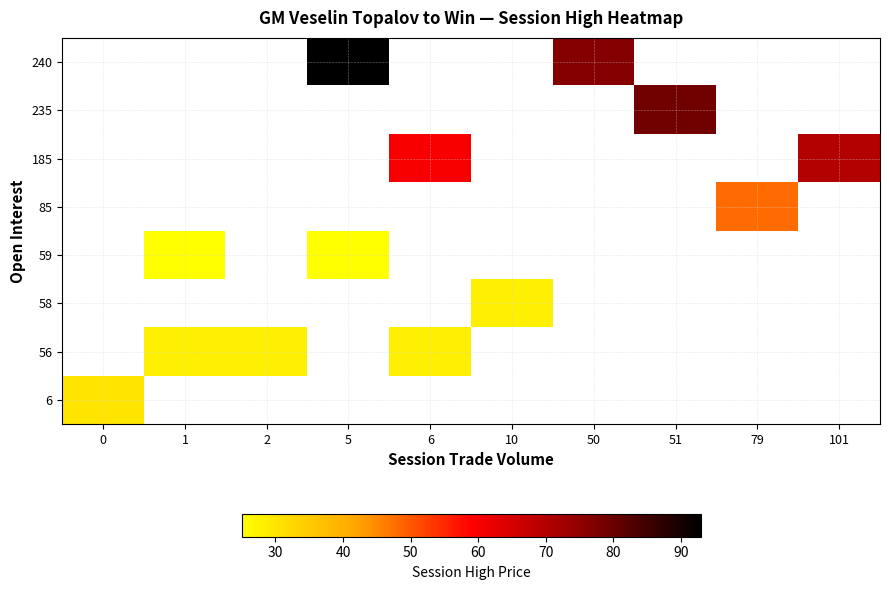

Which series has the largest total across all categories?

240